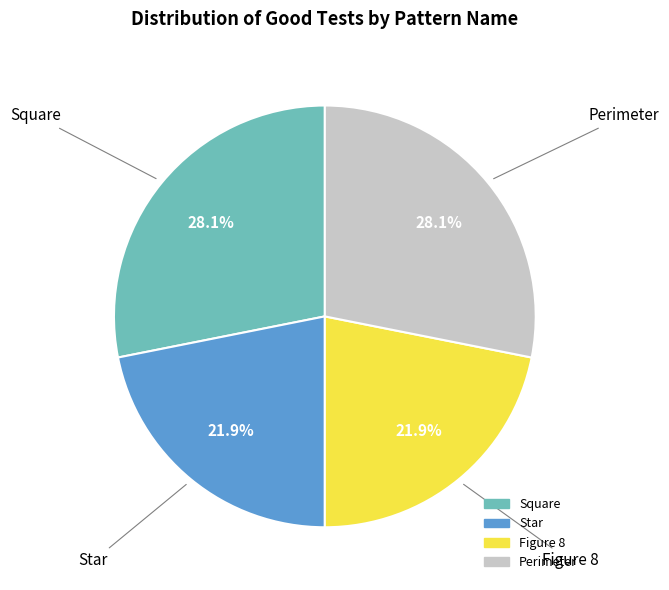

The Square slice represents 28% of the pie. True or false?

True